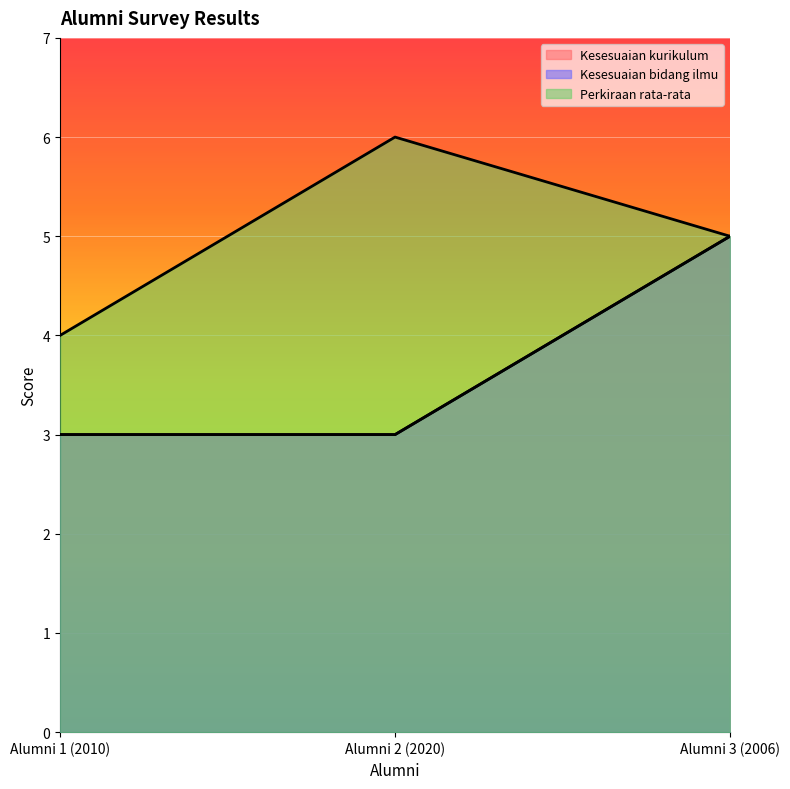

What is the difference between the maximum and minimum values in the Kesesuaian bidang ilmu series?

2